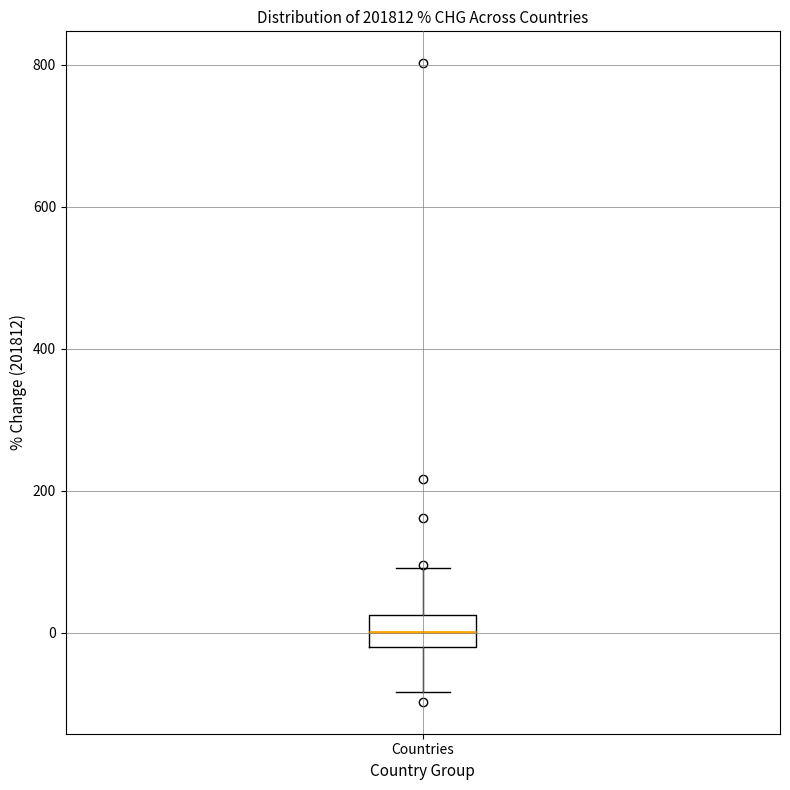

Read this box plot against the y-axis: the position of the median line, the range covered by the box, and the ends of both whiskers. The values are not printed on the chart, so give them approximately, as read against the axis.

median 0, box -20 to 20, whiskers -80 to 100